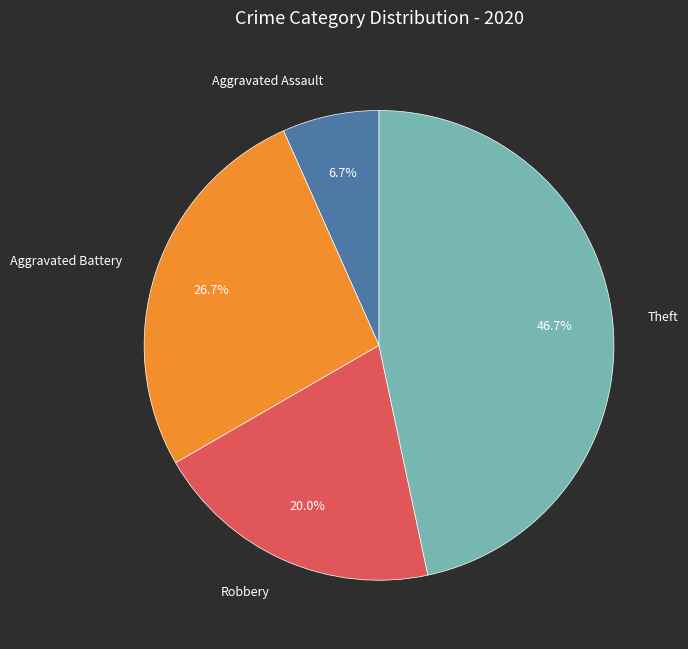

How many segments does this pie chart have?

4